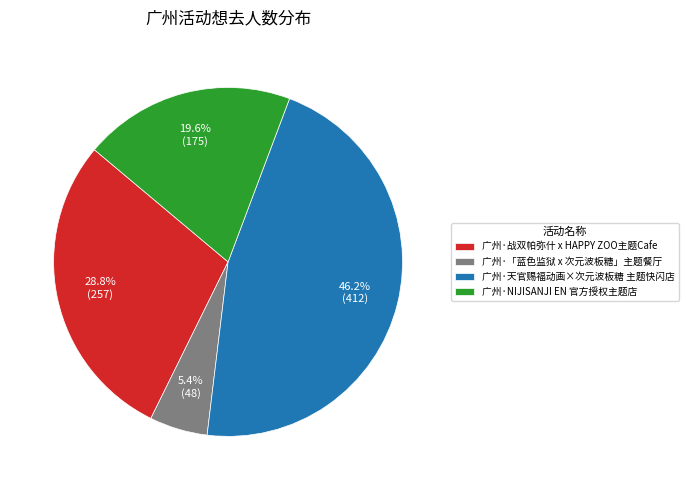

To the nearest percent, what is the difference between the 广州·战双帕弥什 x HAPPY ZOO主题Cafe and 广州·天官赐福动画×次元波板糖 主题快闪店 slice percentages?

17%